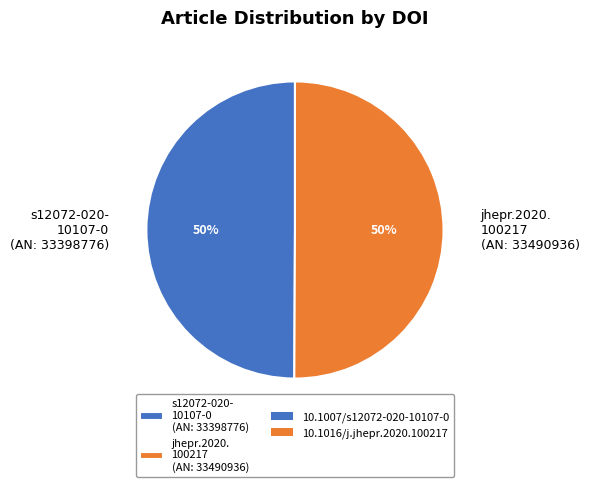

Count the number of slices in the pie.

2